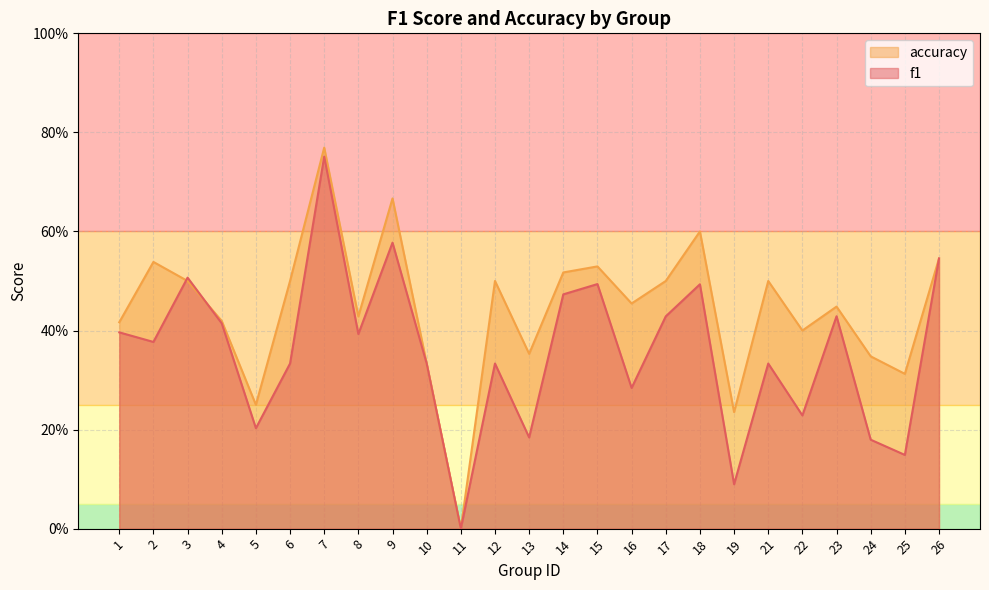

How many distinct data groups are displayed?

2